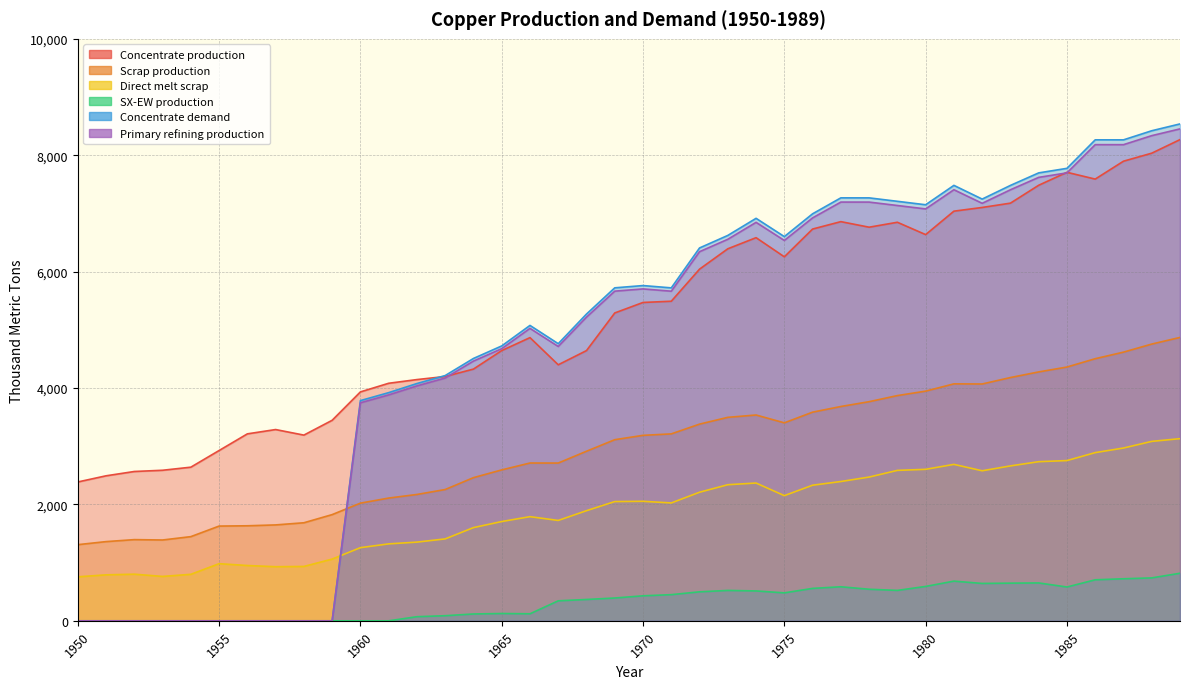

Reading left to right, transcribe all the data shown in this chart.

Concentrate production: 2385.7	2491.7	2565.9	2587.0	2639.9	2926.2	3212.5	3286.6	3191.1	3445.5	3933.3	4081.7	4145.3	4198.2	4325.4	4643.5	4866.1	4399.4	4643.2	5290.1	5470.3	5491.4	6042.8	6392.7	6583.5	6254.7	6731.9	6859.0	6763.5	6848.3	6636.1	7039.0	7102.6	7176.7	7484.2	7706.8	7590.1	7897.6	8035.4	8268.6
Scrap production: 1308.7	1361.0	1395.2	1388.9	1446.5	1627.9	1633.0	1647.9	1684.8	1824.9	2021.8	2109.3	2171.0	2256.0	2460.1	2593.1	2711.5	2710.9	2913.9	3112.3	3186.9	3212.0	3379.8	3496.4	3536.5	3401.8	3585.5	3682.6	3765.3	3870.2	3946.5	4071.8	4069.4	4180.1	4276.9	4360.7	4503.9	4616.8	4755.3	4869.5
Direct melt scrap: 756.1	790.0	801.3	762.9	799.0	981.8	950.2	929.9	934.4	1060.8	1257.2	1322.0	1352.5	1407.5	1601.7	1705.9	1789.6	1724.8	1892.4	2049.2	2053.6	2025.4	2209.6	2338.6	2367.6	2150.8	2330.2	2393.6	2470.2	2584.9	2603.1	2688.1	2578.2	2661.8	2734.3	2753.6	2890.1	2969.1	3083.2	3130.0
SX-EW production: 0.0	0.0	0.0	0.0	0.0	0.0	0.0	0.0	0.0	0.0	0.0	0.0	70.7	87.8	117.6	125.5	120.9	343.6	366.8	391.9	429.7	449.6	498.2	522.3	513.5	480.3	557.1	585.0	542.5	522.7	590.9	682.0	642.4	647.3	650.8	581.2	704.9	722.4	737.6	817.4
Concentrate demand: 0.0	0.0	0.0	0.0	0.0	0.0	0.0	0.0	0.0	0.0	3784.0	3920.8	4077.3	4214.2	4507.9	4723.2	5075.7	4761.7	5271.1	5721.7	5760.6	5721.0	6406.8	6622.2	6915.9	6601.9	6993.7	7267.8	7267.5	7208.3	7149.1	7482.1	7246.5	7481.4	7696.7	7774.8	8264.6	8264.3	8420.8	8538.1
Primary refining production: 0.0	0.0	0.0	0.0	0.0	0.0	0.0	0.0	0.0	0.0	3746.1	3881.6	4036.5	4172.0	4462.8	4675.9	5025.0	4714.0	5218.4	5664.5	5703.0	5663.8	6342.8	6556.0	6846.8	6535.9	6923.7	7195.1	7194.8	7136.2	7077.6	7407.3	7174.0	7406.6	7619.8	7697.0	8182.0	8181.7	8336.6	8452.7